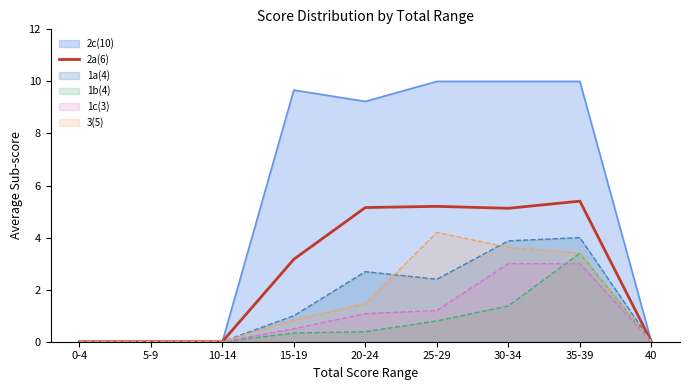

Is it true that 1a(4) equals 2.7 at 20-24?

True